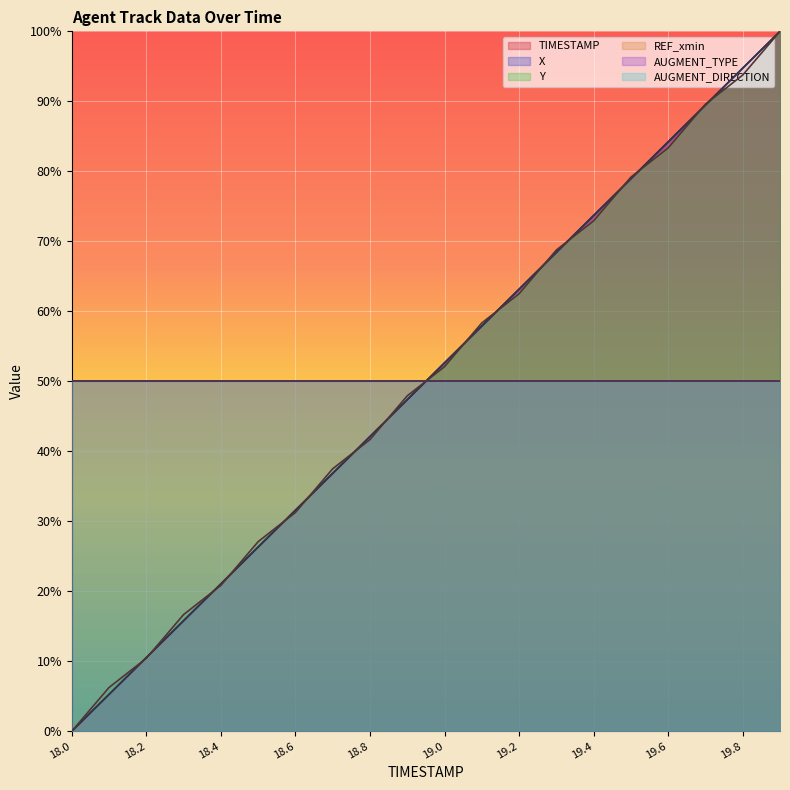

How many lines are shown in the chart?

6